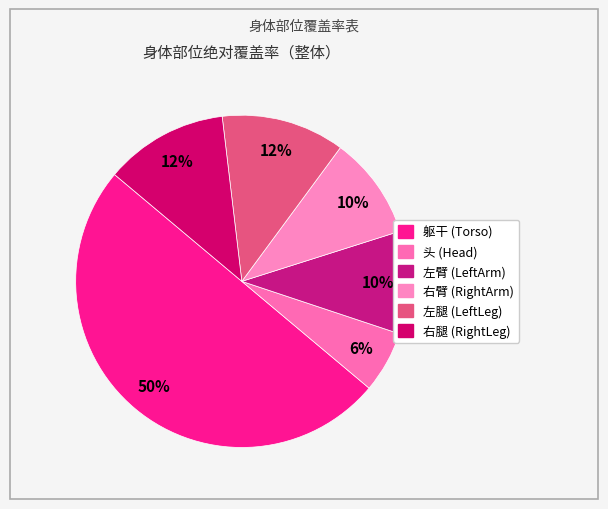

To the nearest percent, what is the difference between the largest and smallest slice percentages?

44%